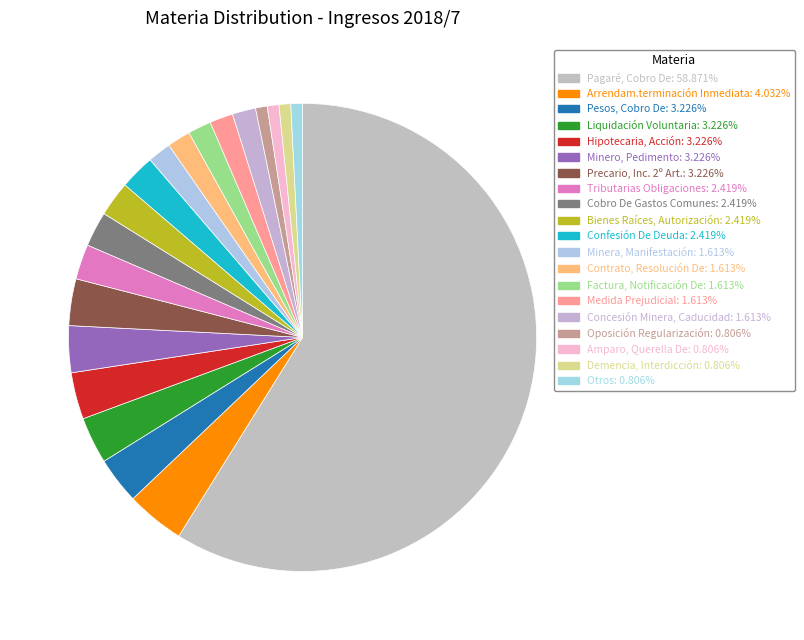

How many slices are in this pie chart?

20